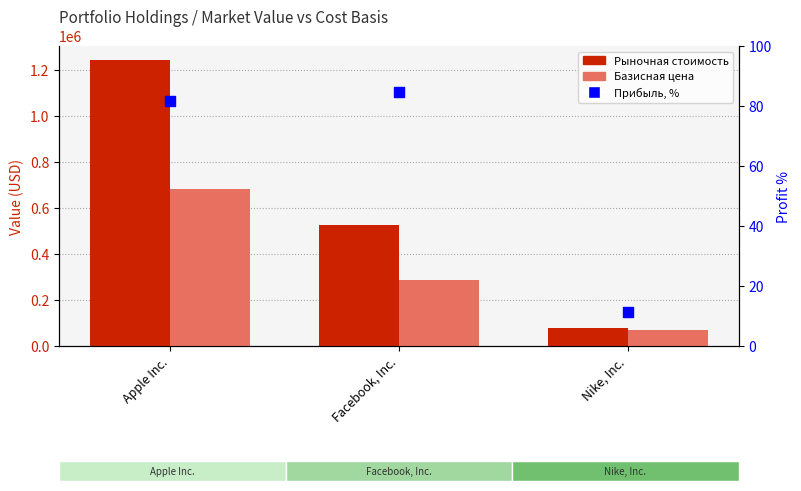

What is the total value across all series at Nike, Inc.?

144282.3